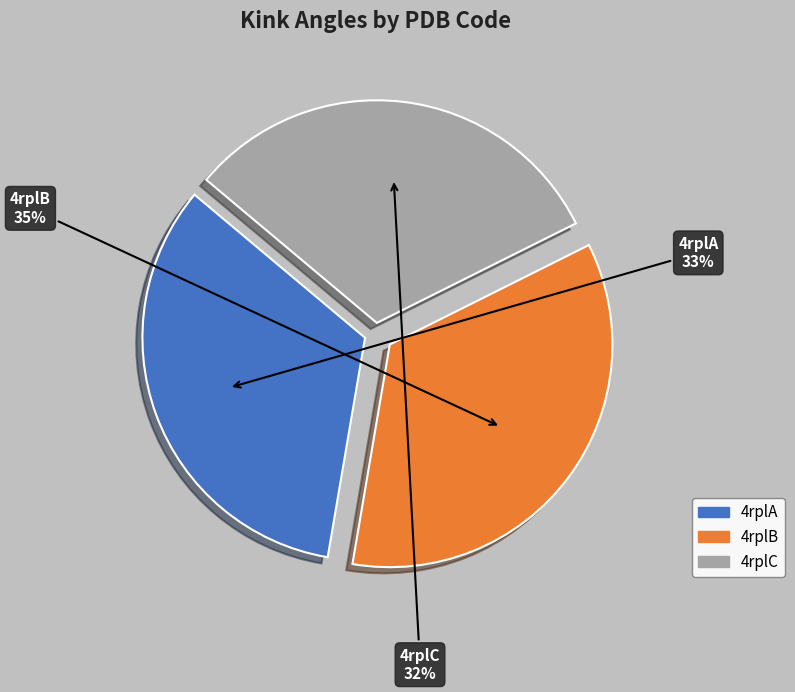

Is 4rplC the majority of the pie?

No